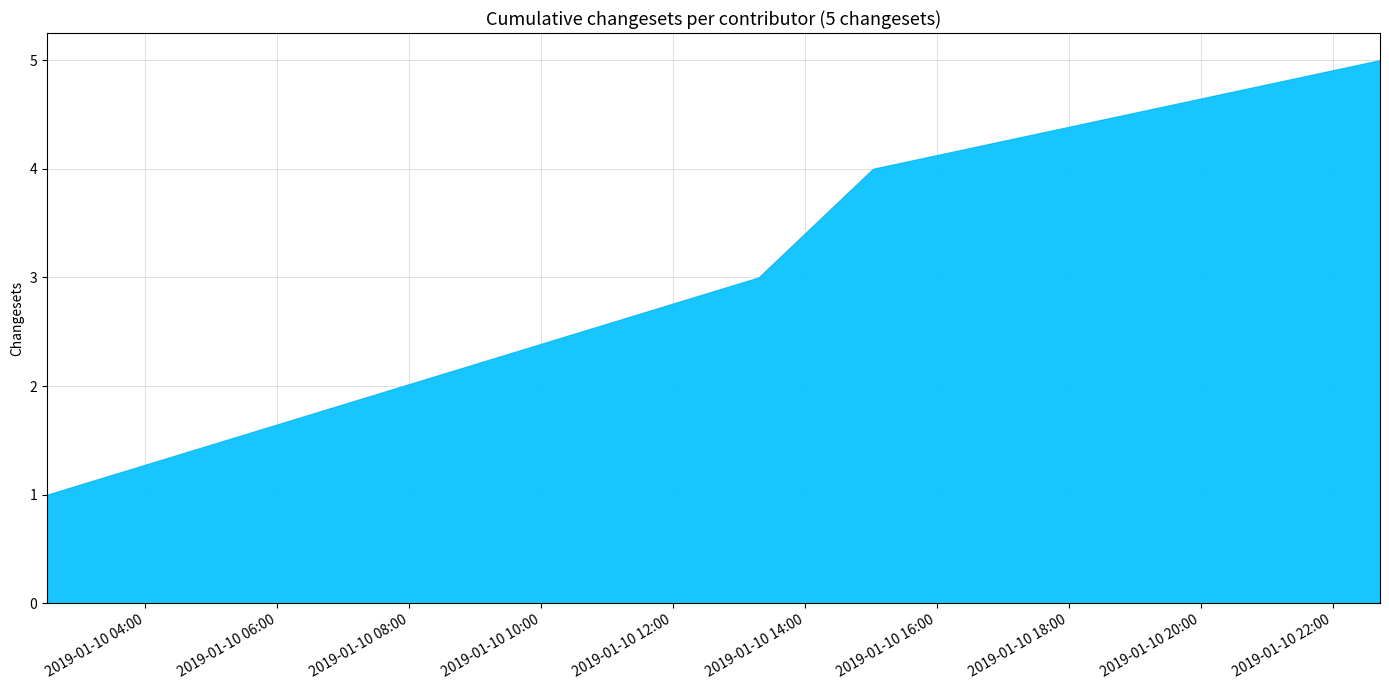

What is the label of the 2nd point from the left?

2019-01-10 13:18:00